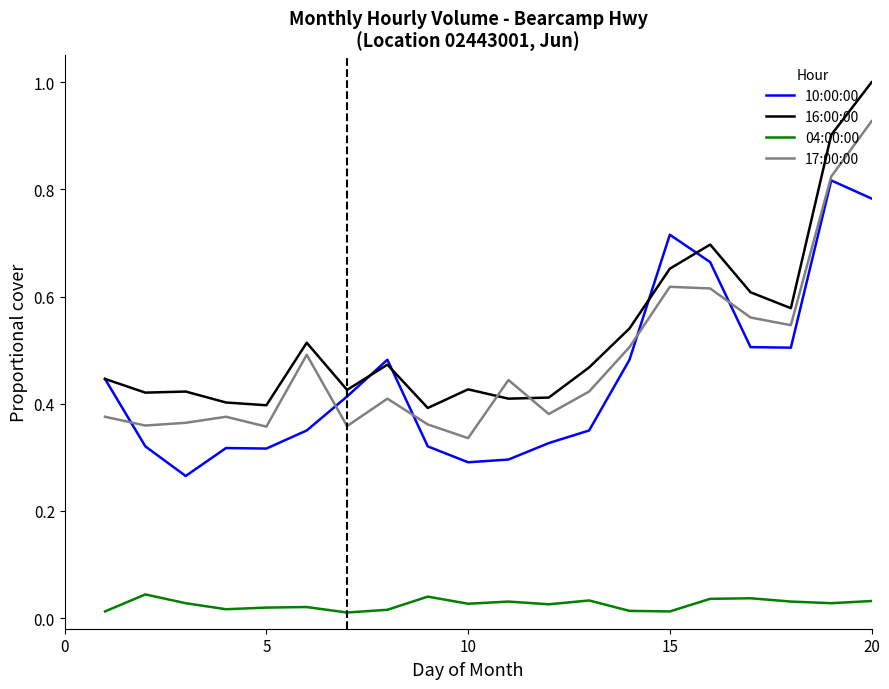

How many lines are shown in the chart?

4